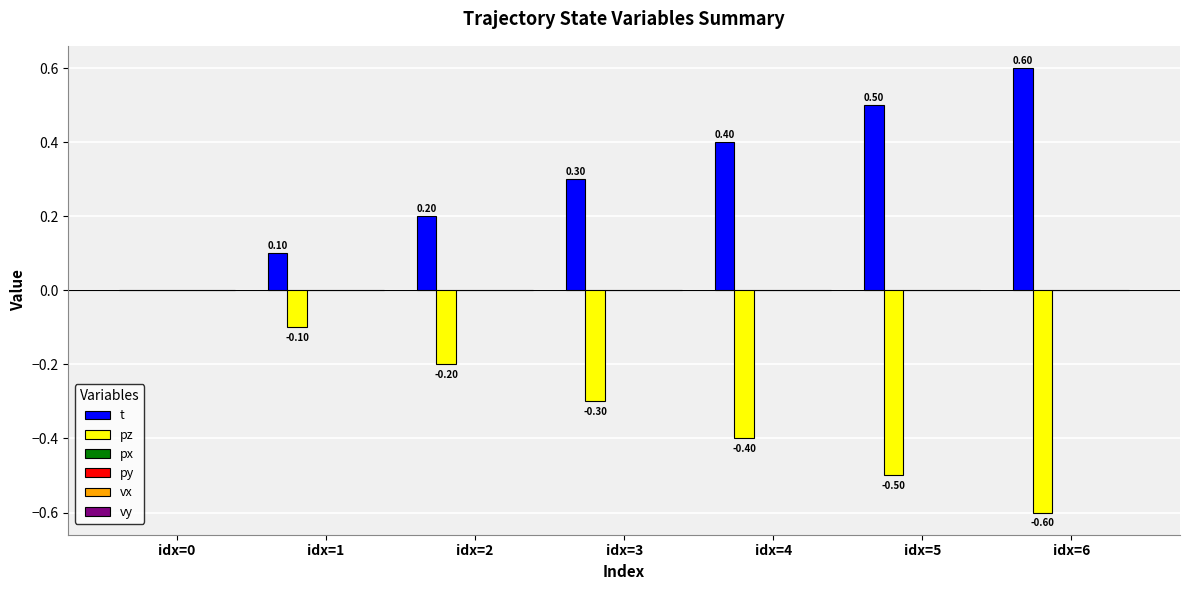

What is the sum of all t values?

2.1